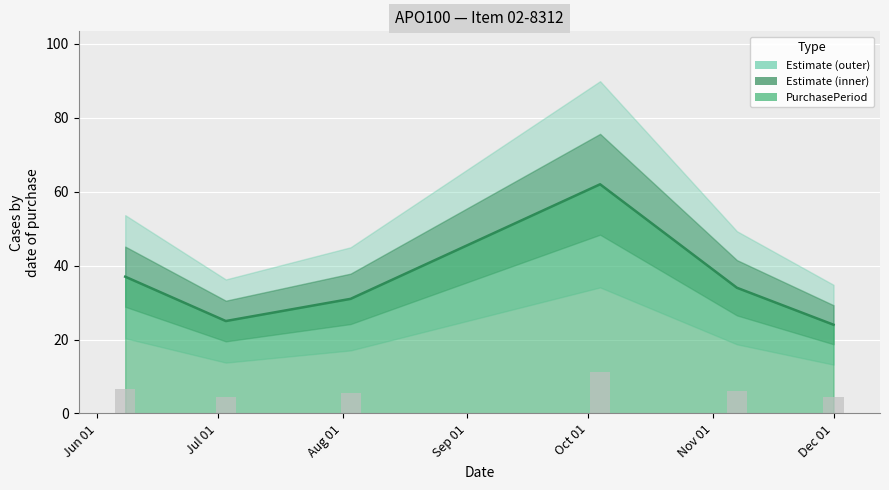

What is the highest value of the PurchasePeriod series?

62